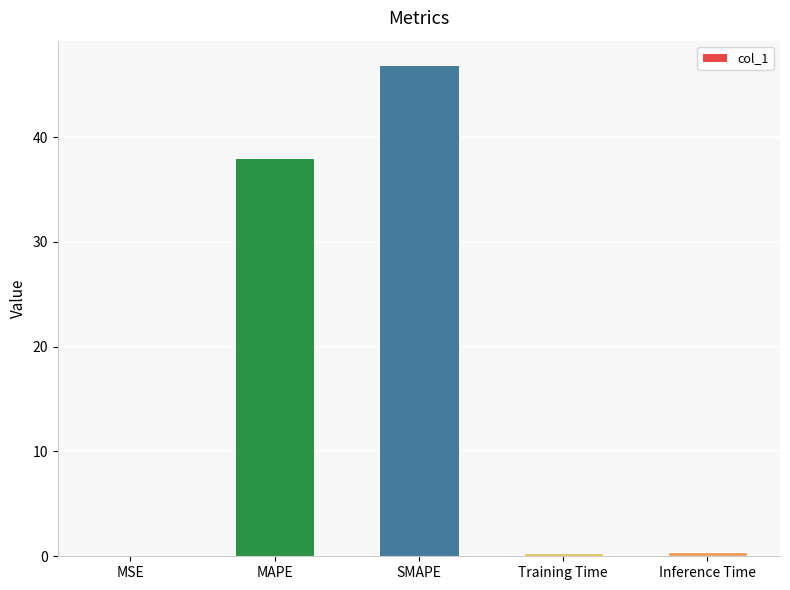

Where is the data nearest to the value 23?

MAPE